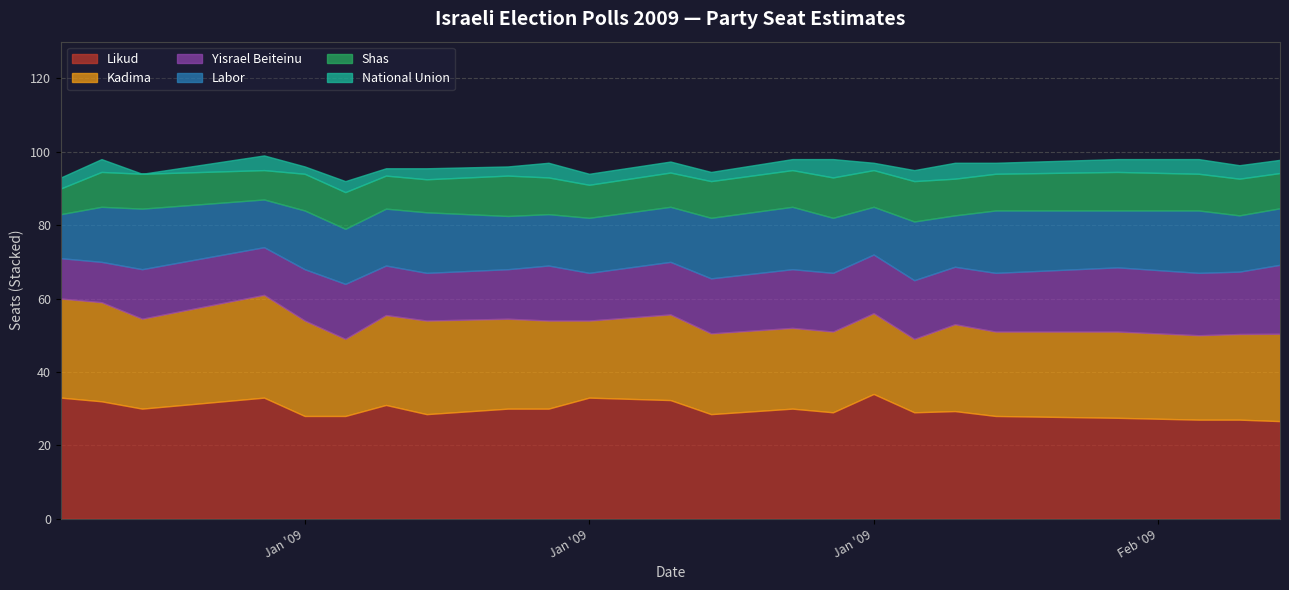

What is the difference between the maximum and minimum values in the likud series?

8.2